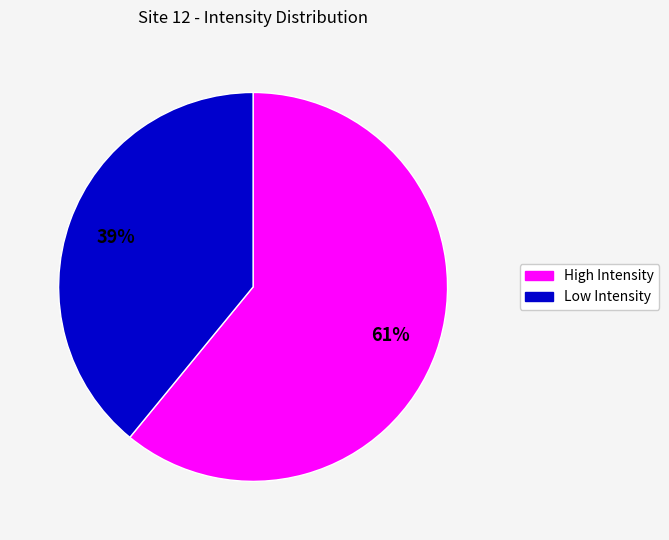

Count the number of slices in the pie.

2